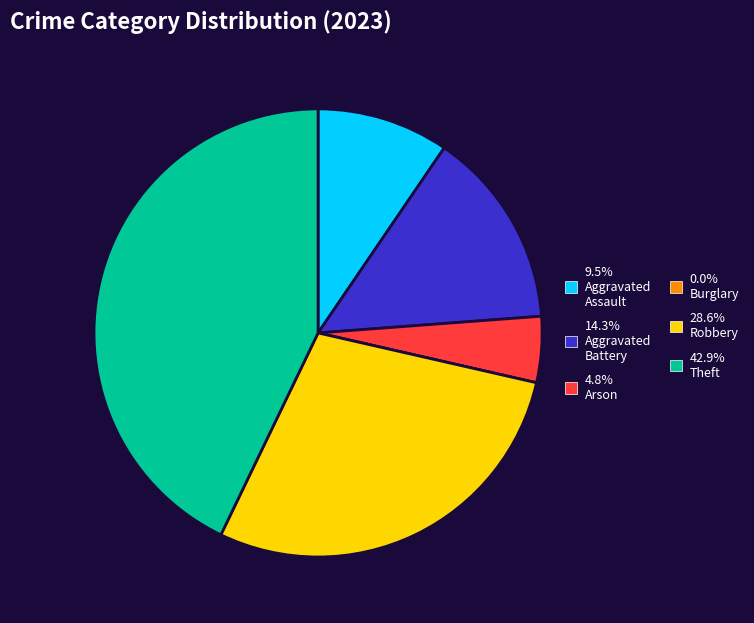

Is there any slice that represents more than half of the pie?

No